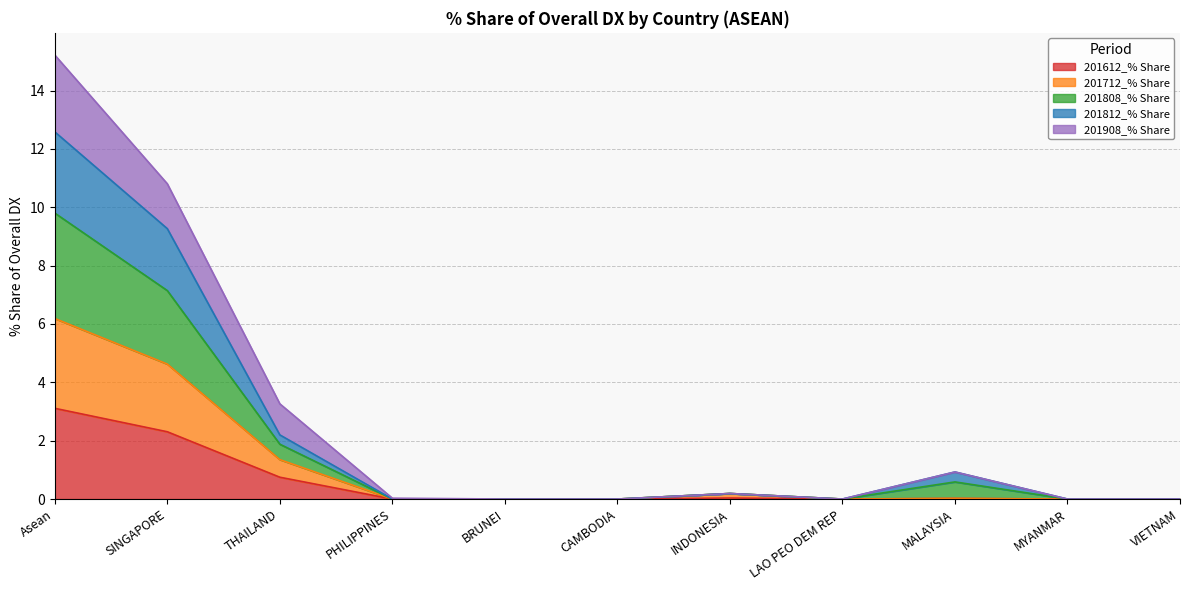

What is the highest value of the 201612_% Share series?

3.1